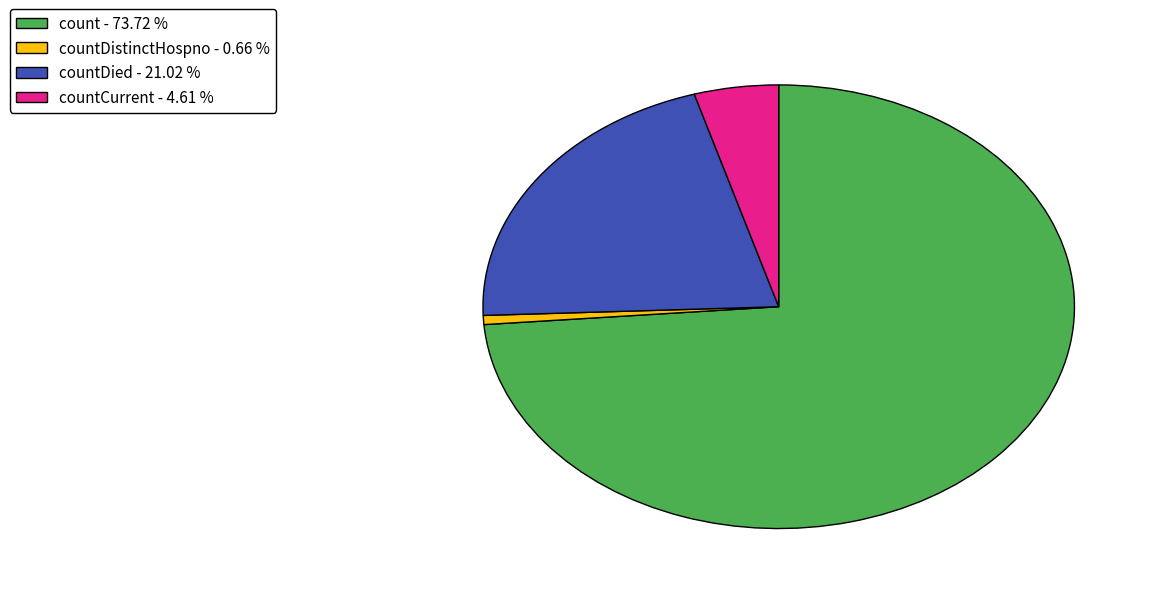

Which slice represents more than half of the pie?

count - 73.72 %